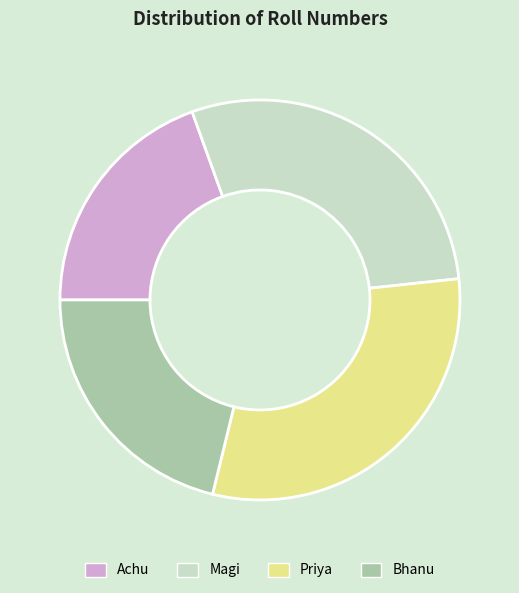

How many slices are in this pie chart?

4